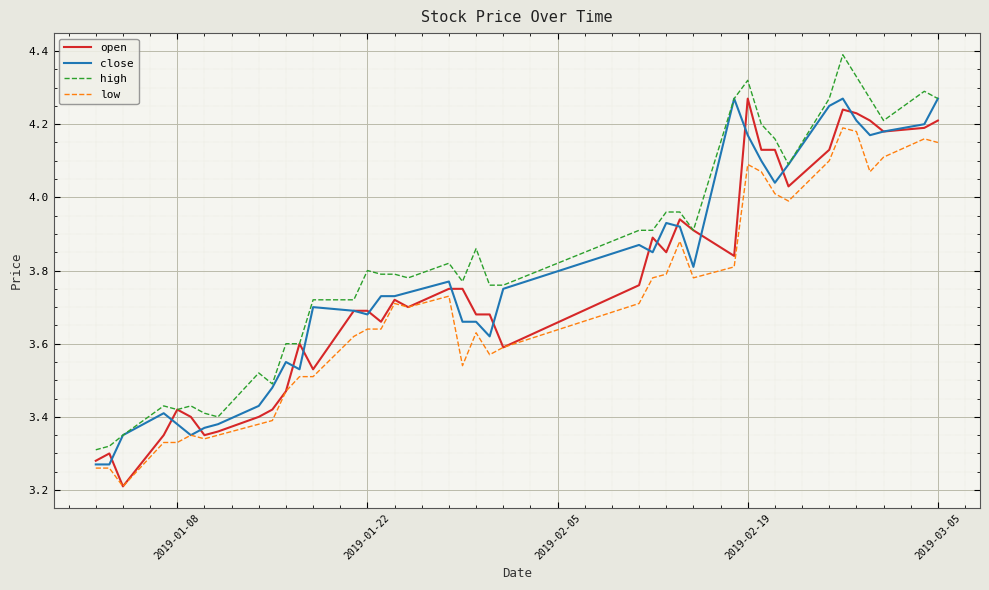

What is the smallest value displayed?

3.2